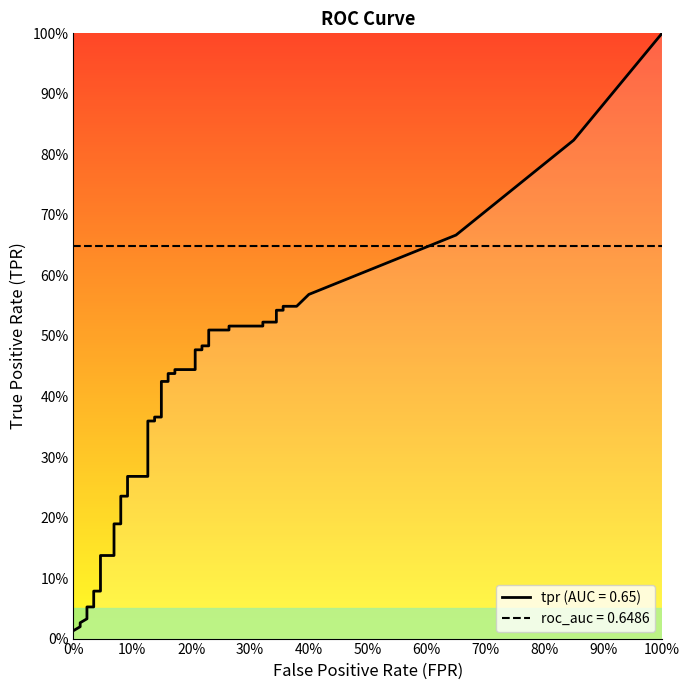

True or false: tpr and fpr intersect in this chart.

False